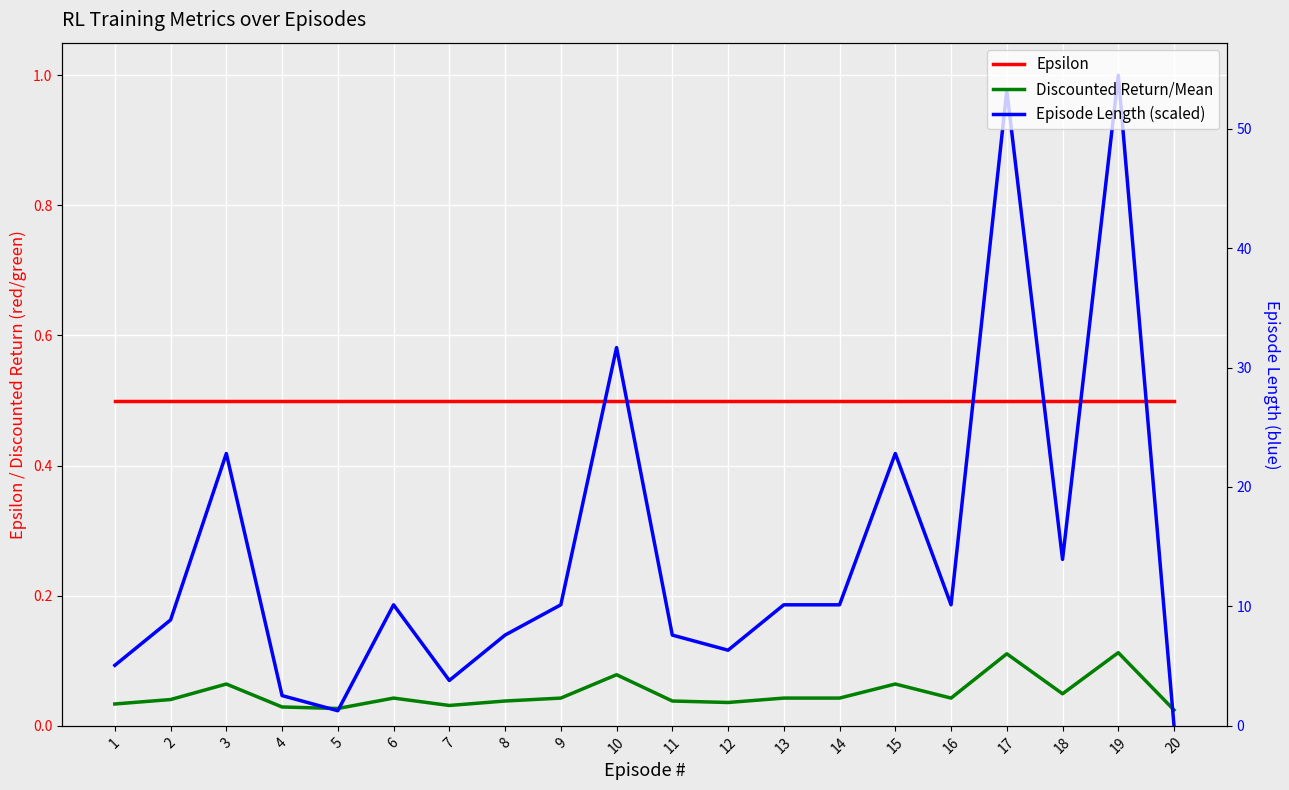

Rank the series by their average value, from highest to lowest.

Epsilon, Episode Length (scaled), Discounted Return/Mean